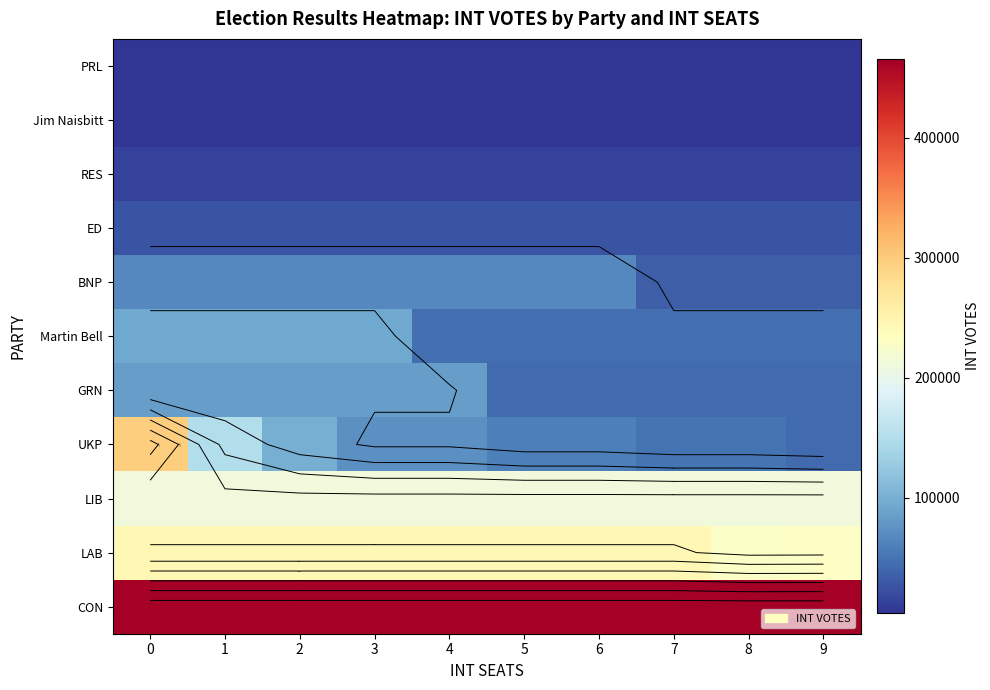

Between 3 and 7, which is larger?

3